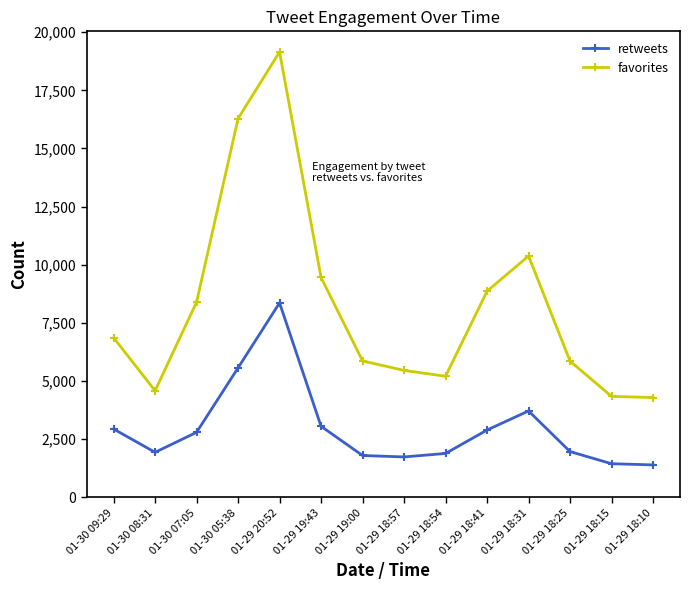

Is it true that retweets equals 1798 at 01-29 19:43?

False